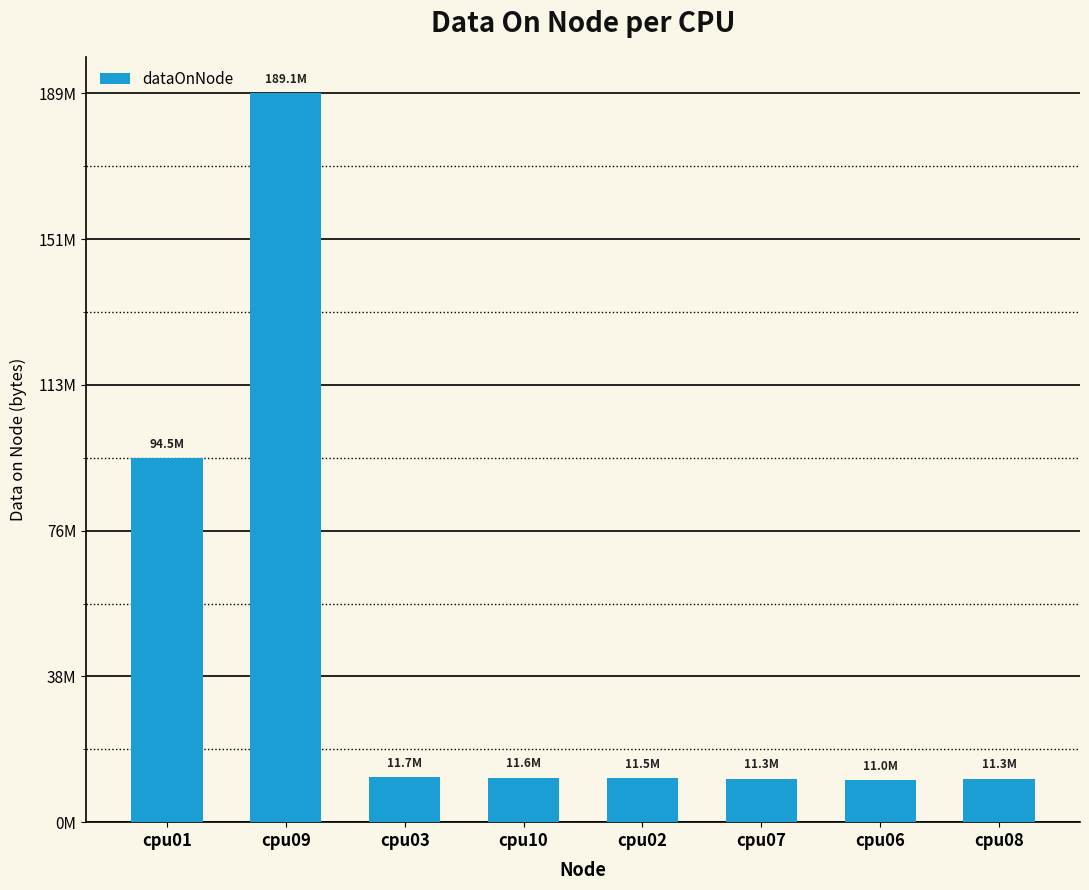

Reading right to left, list all the values displayed in this chart.

cpu08=11280540	cpu06=10967196	cpu07=11283612	cpu02=11461788	cpu10=11553948	cpu03=11665564	cpu09=189084812	cpu01=94542964